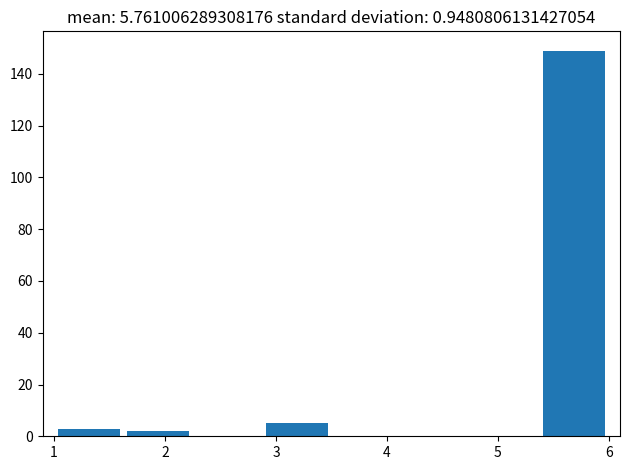

Which range on the x-axis has the tallest bar?

5.4 to 6.0